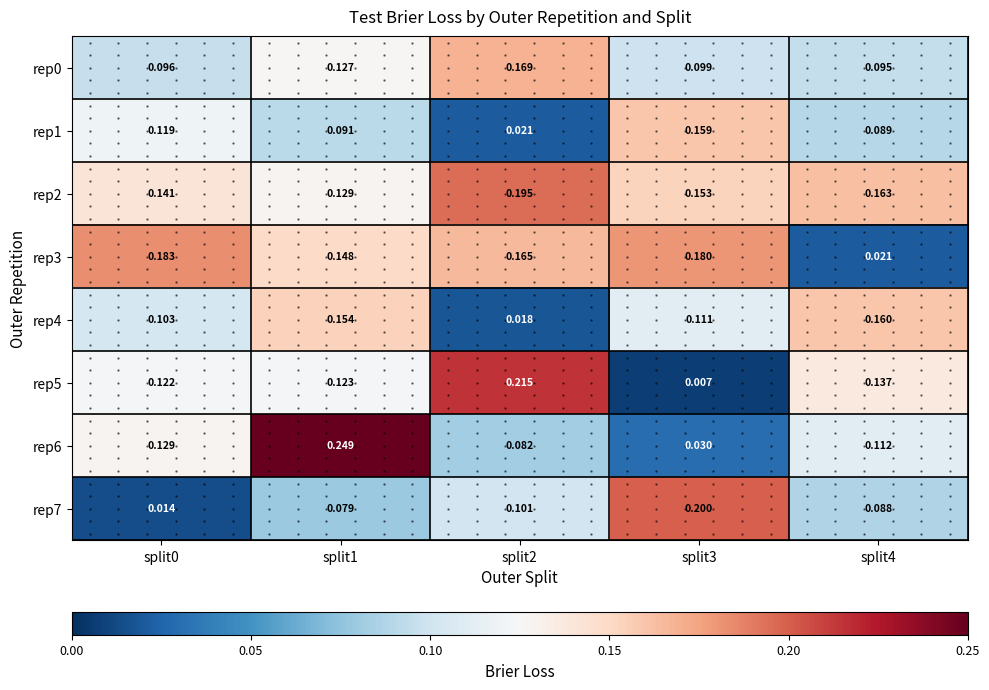

What is the sum of all rep2 values?

0.8